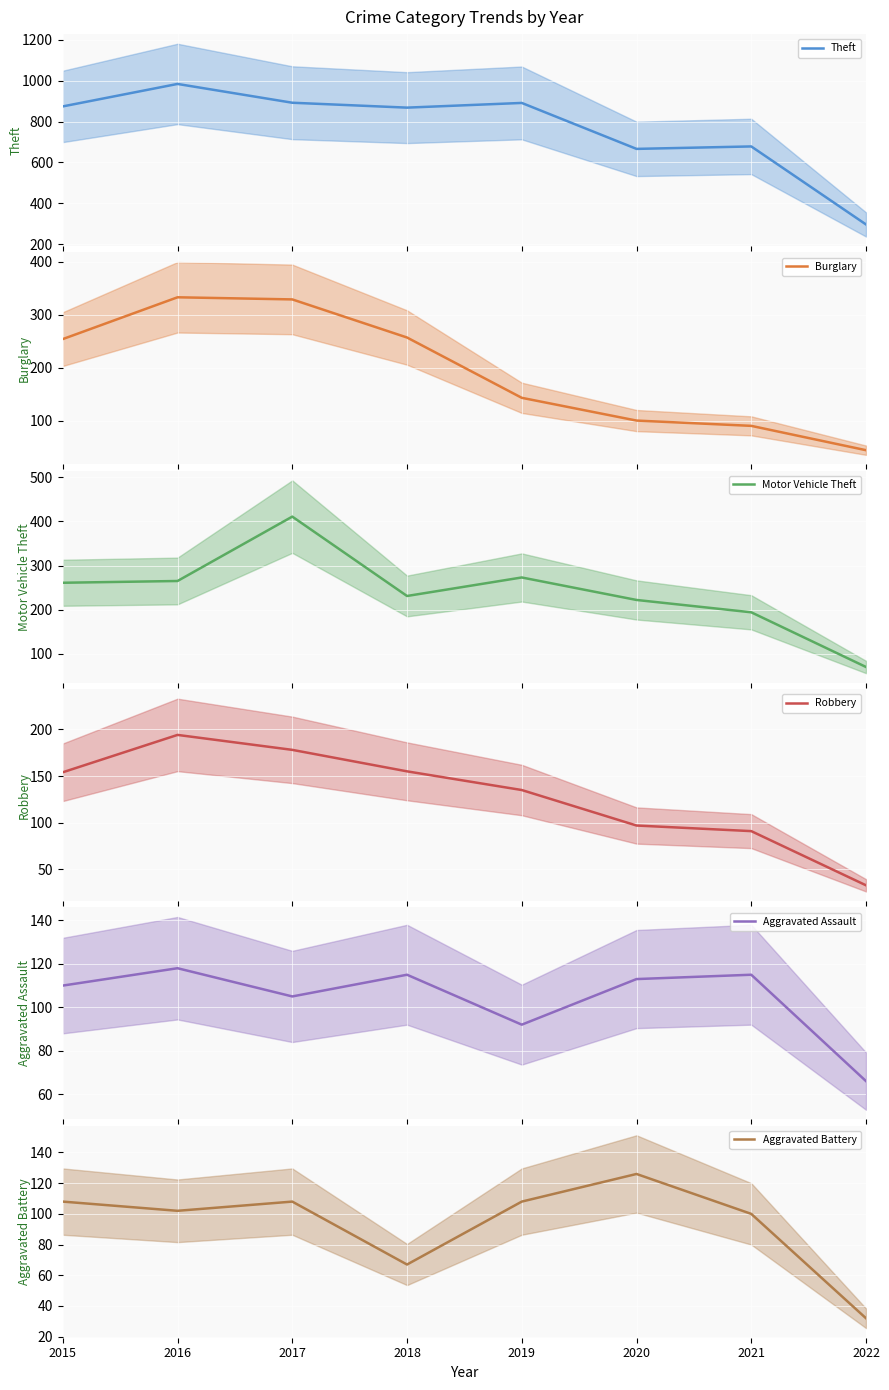

What is the greatest value displayed?

984